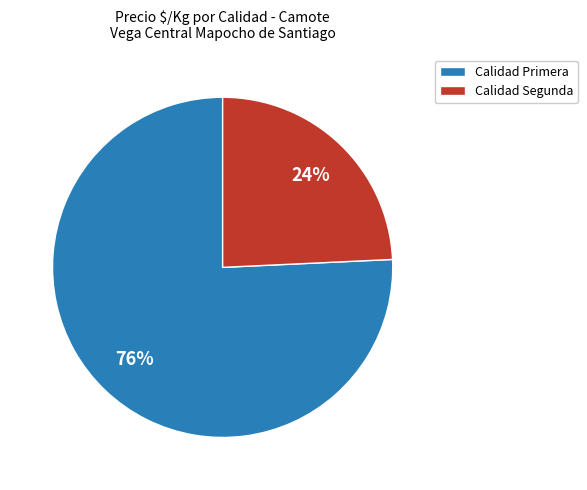

The Calidad Primera slice represents 76% of the pie. True or false?

True